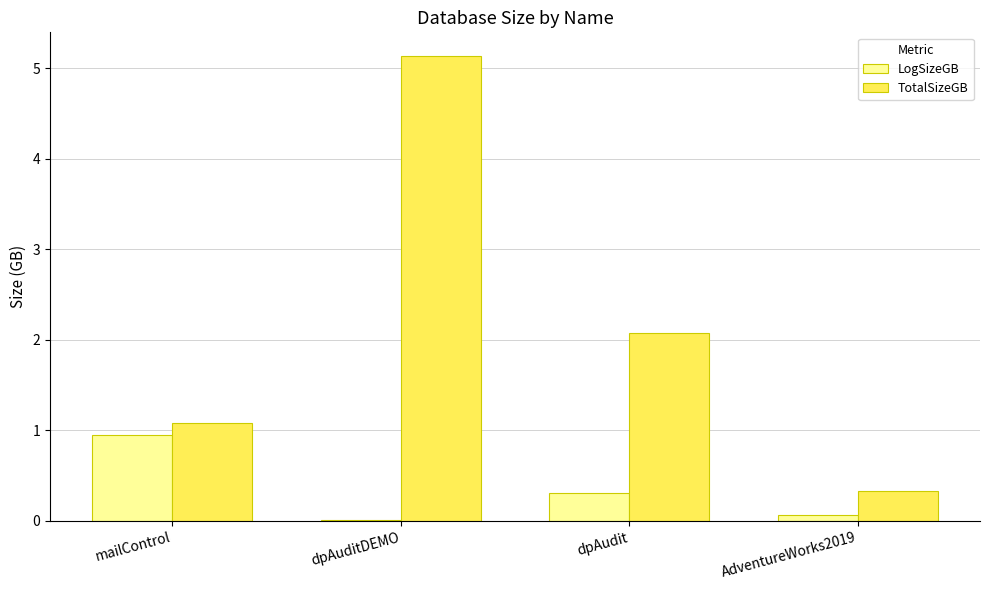

What is the sum of all TotalSizeGB values?

8.6